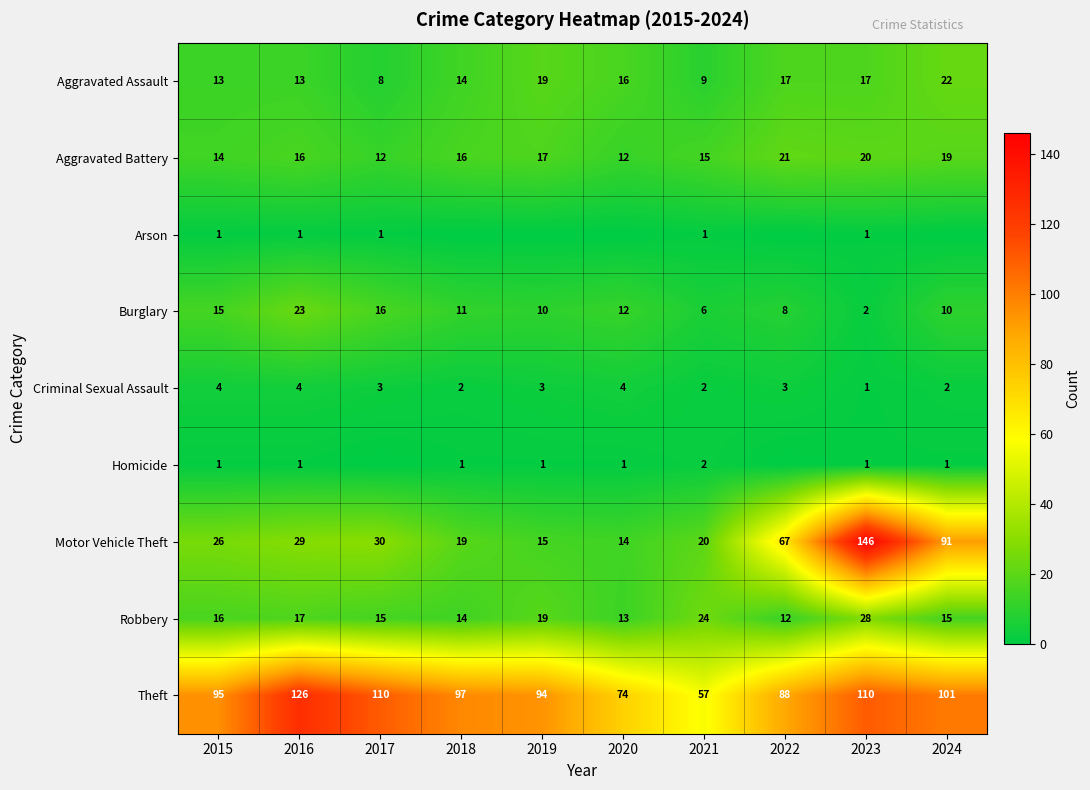

How many Aggravated Battery values are between 14 and 19?

6